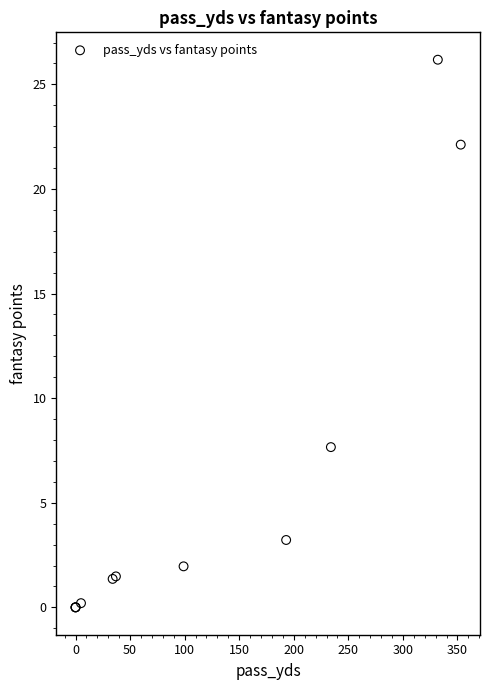

What Y value in the scatter plot is closest to 13?

7.7